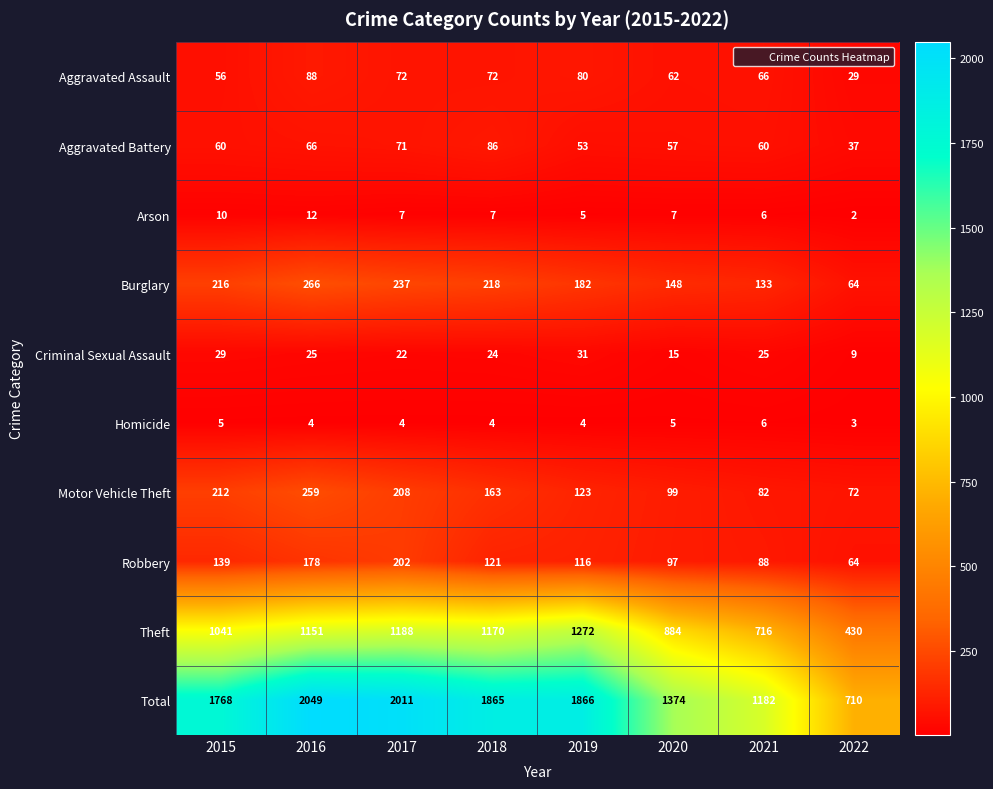

What is the difference between the Total values at 2017 and 2018?

146